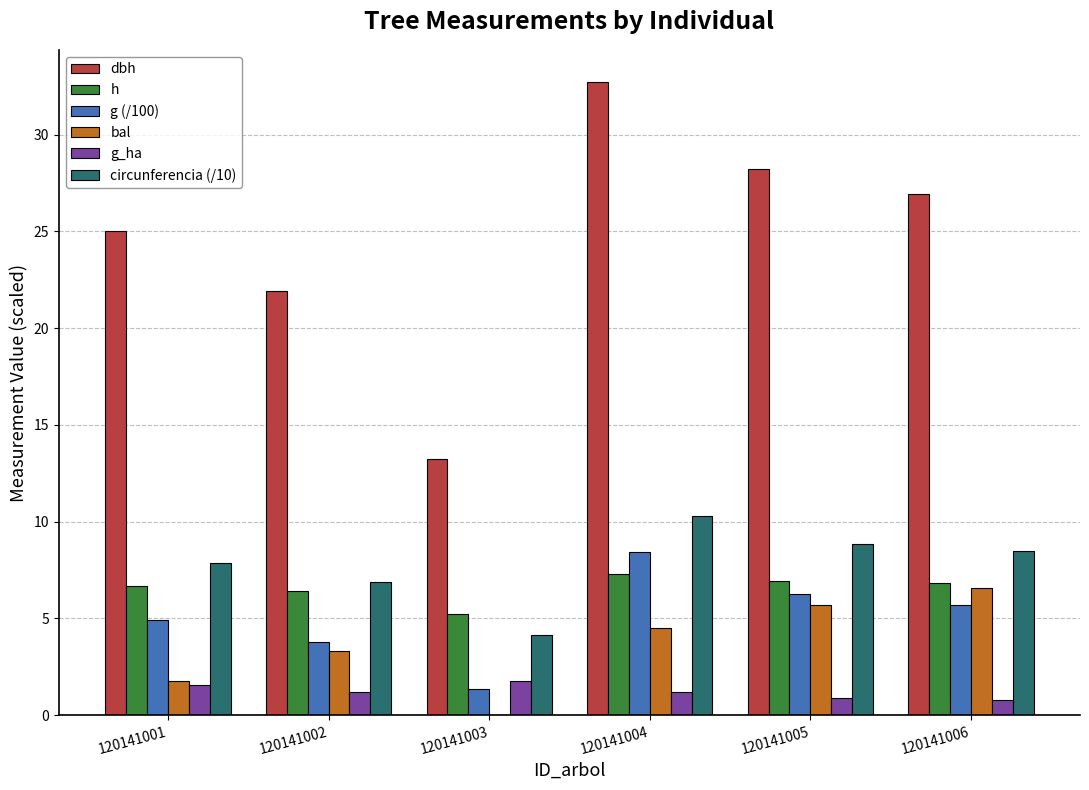

Where is circunferencia (/10) nearest to the value 7?

120141002